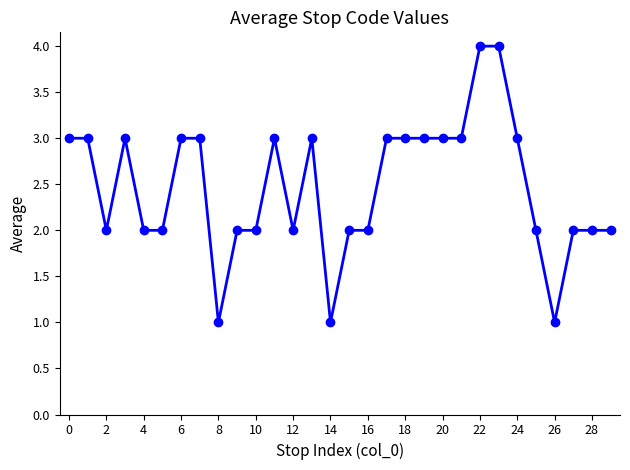

What is the difference between the maximum and minimum values?

3